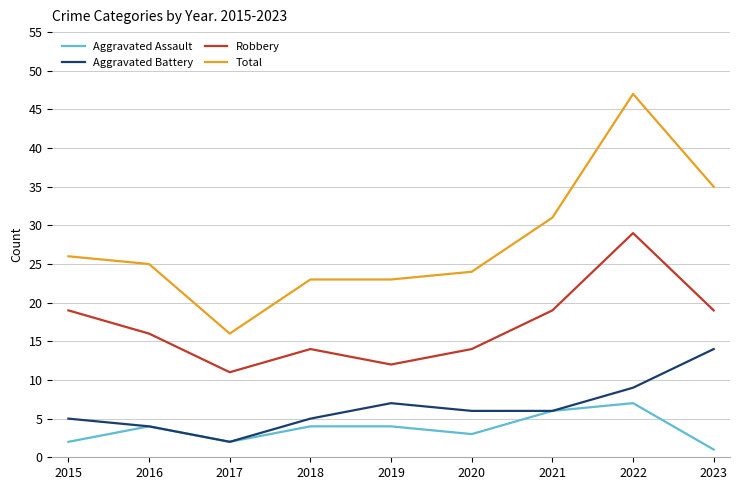

What is the difference between the Total values at 2018 and 2022?

24